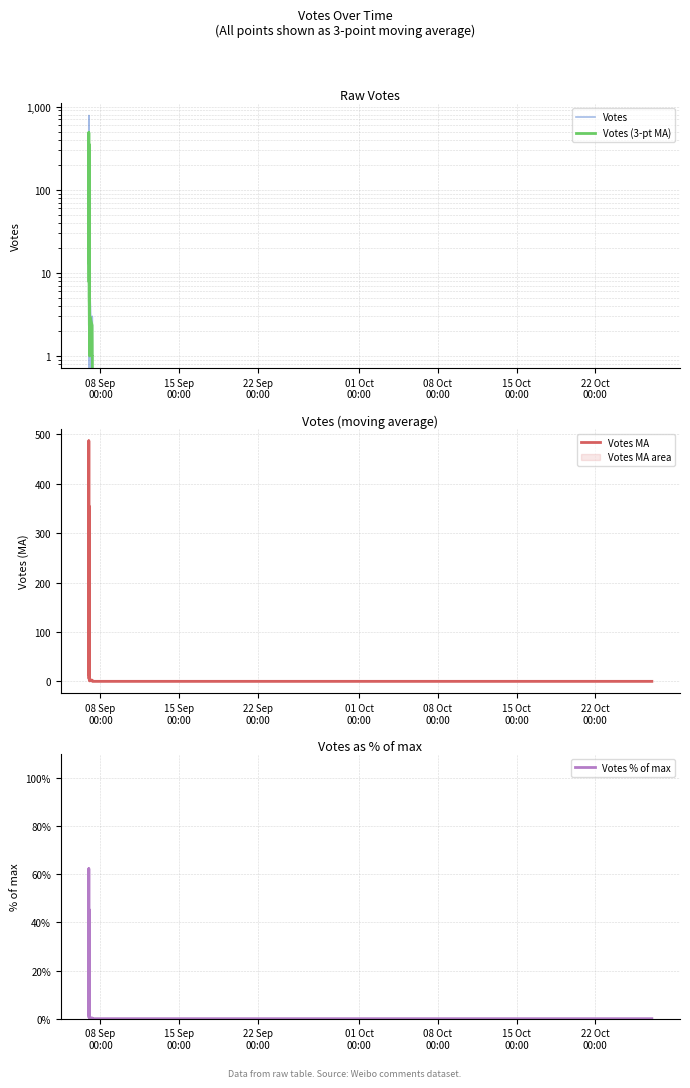

Count the number of categories in the chart.

40